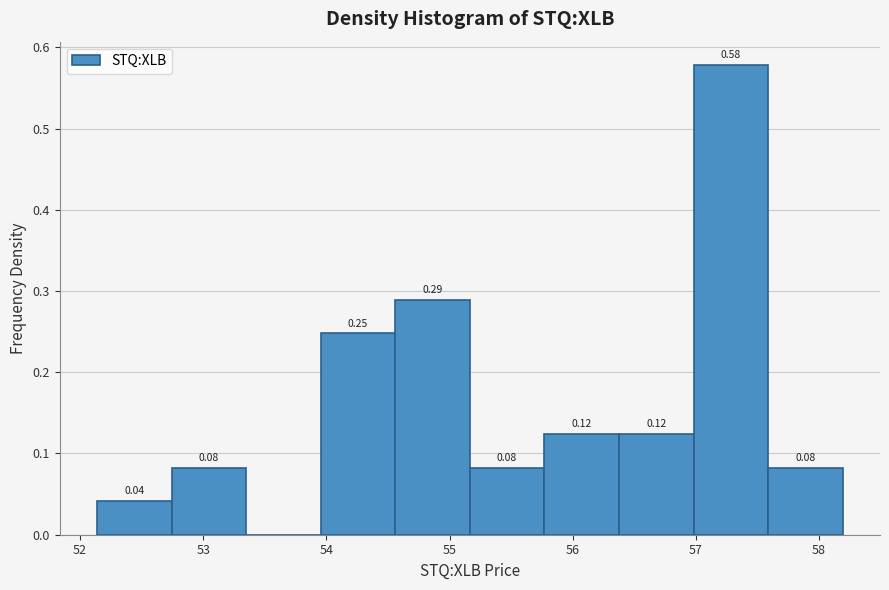

Over which range of the x-axis is the bar tallest?

57.0 to 57.6